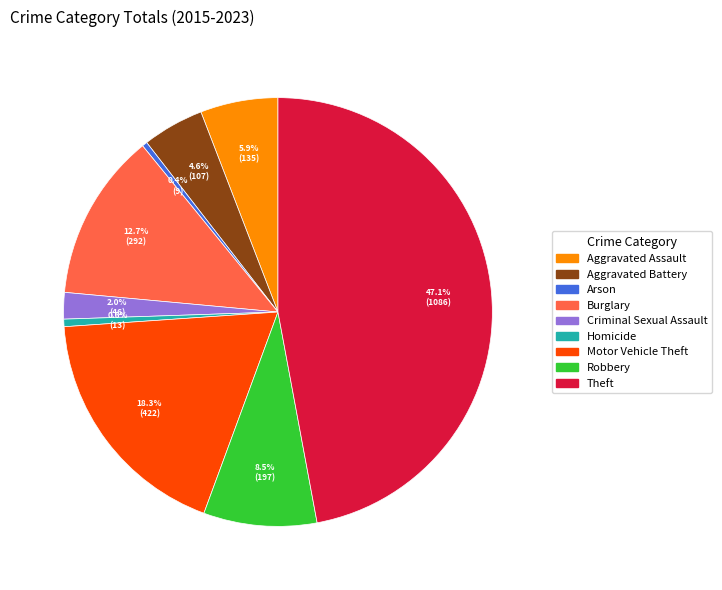

The Robbery slice represents 1% of the pie. True or false?

False